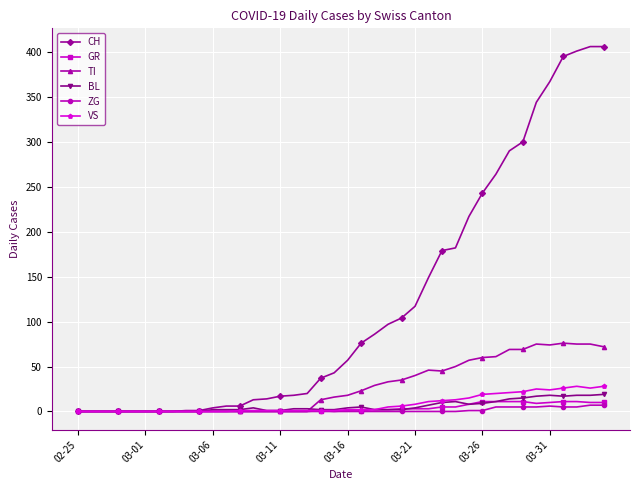

How many lines are shown in the chart?

6